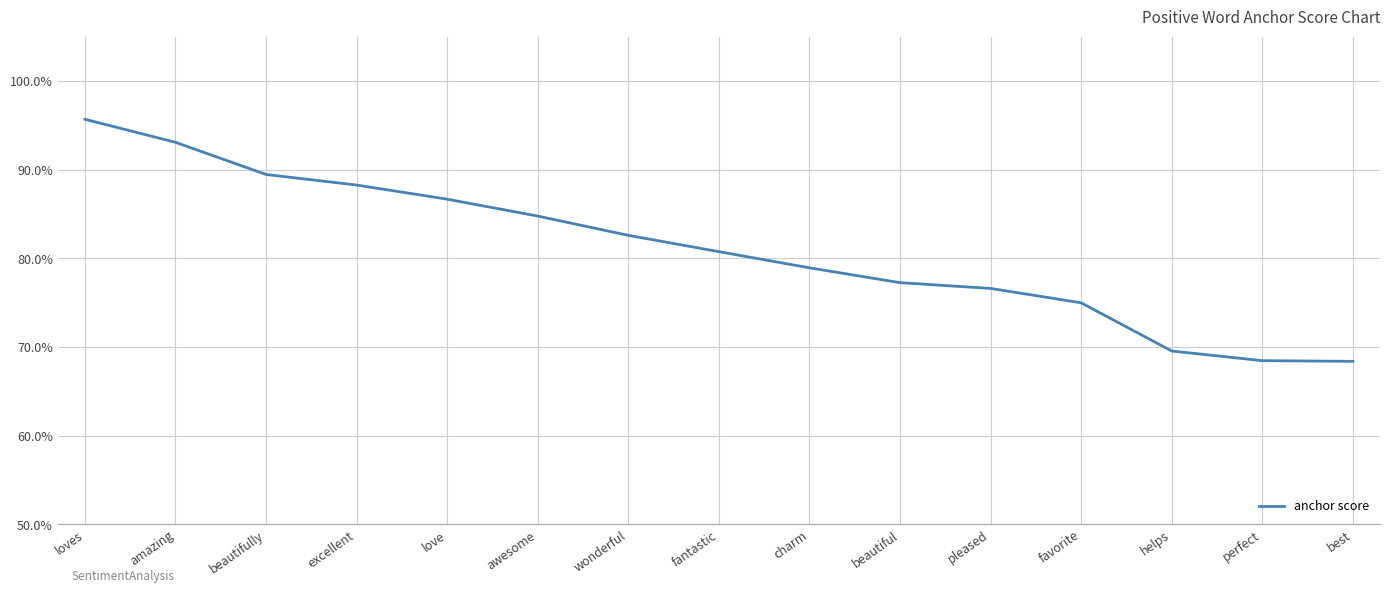

Is this an area chart (filled region under the line)?

No